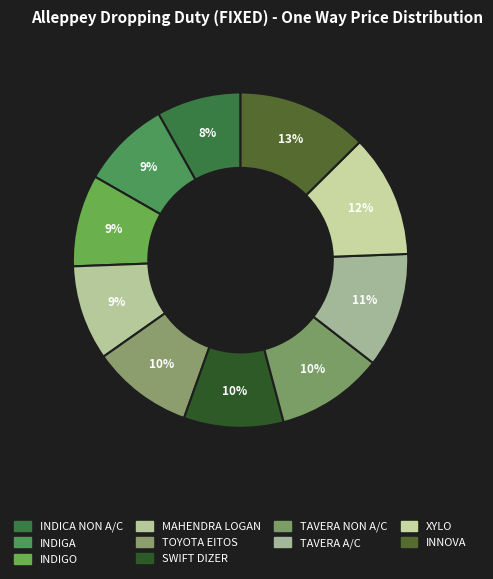

Approximately how many times larger is the value at TOYOTA EITOS compared to TAVERA A/C?

0.9